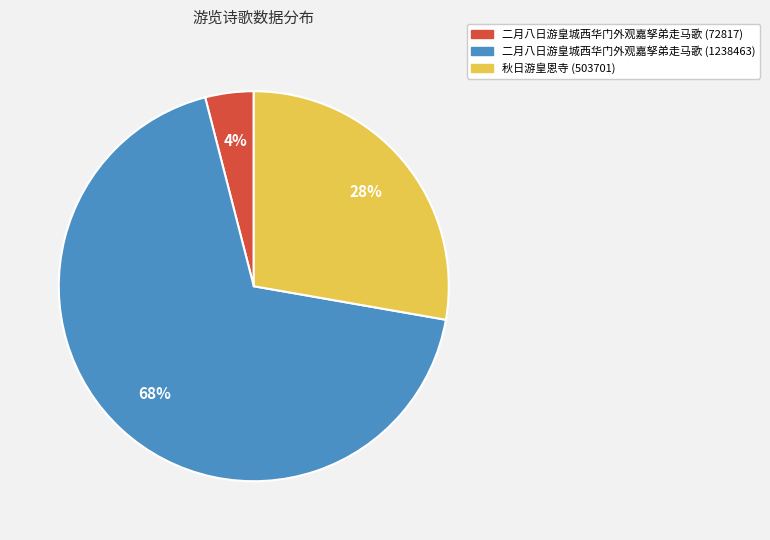

To the nearest percent, what is the difference between the largest and smallest slice percentages?

64%